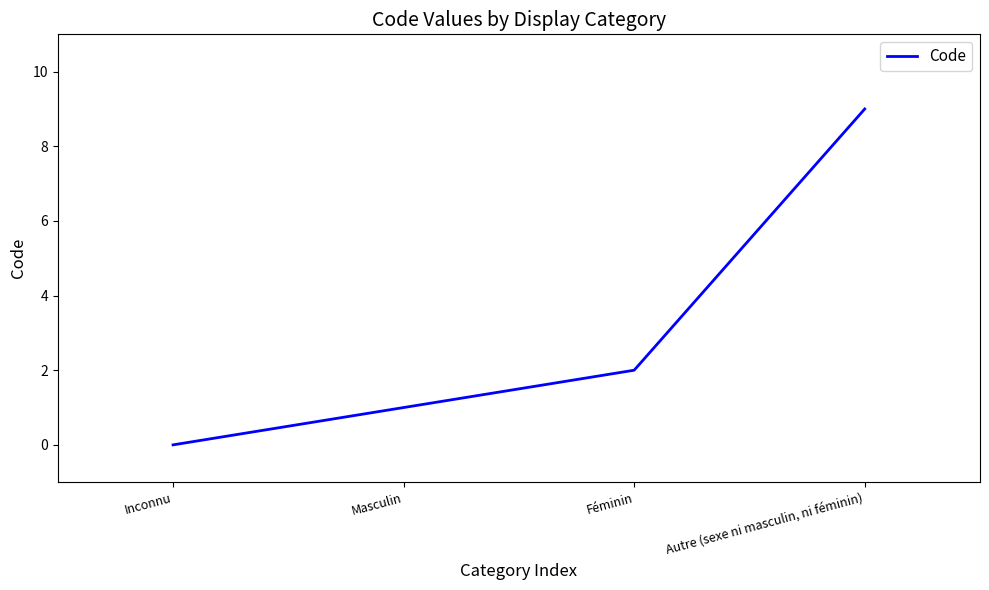

The chart shows a value of 3 at Féminin. True or false?

False